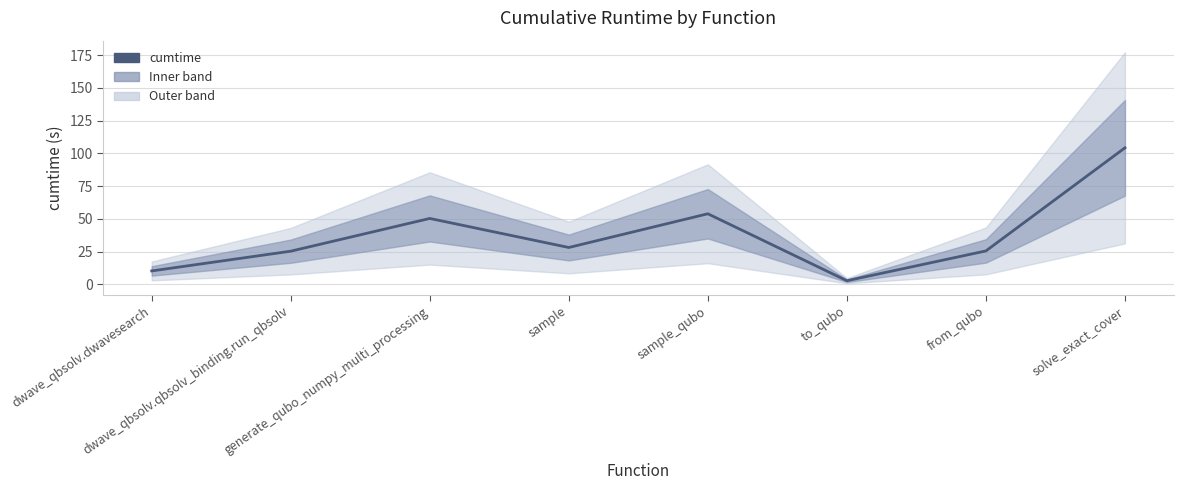

What position from the right is from_qubo?

2